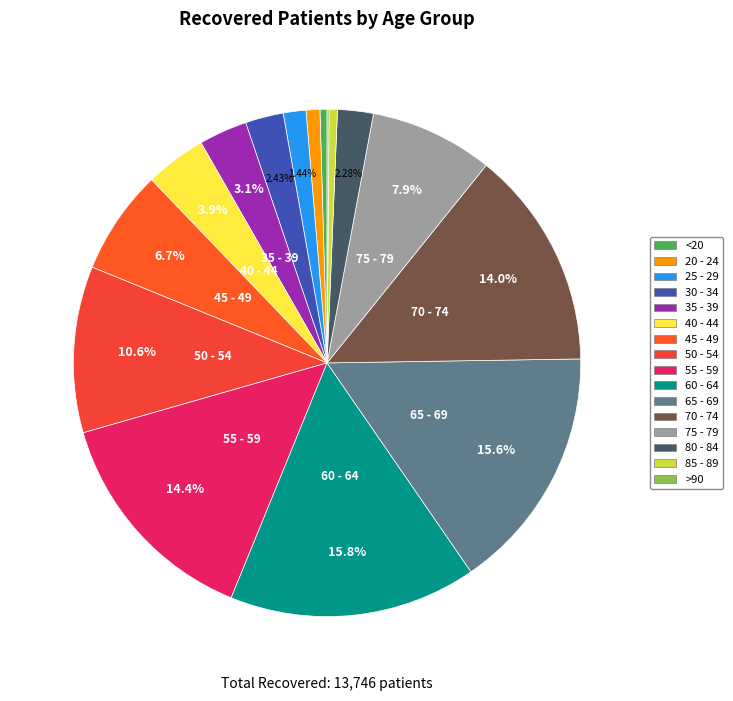

To the nearest percent, what portion does 50 - 54 represent?

11%